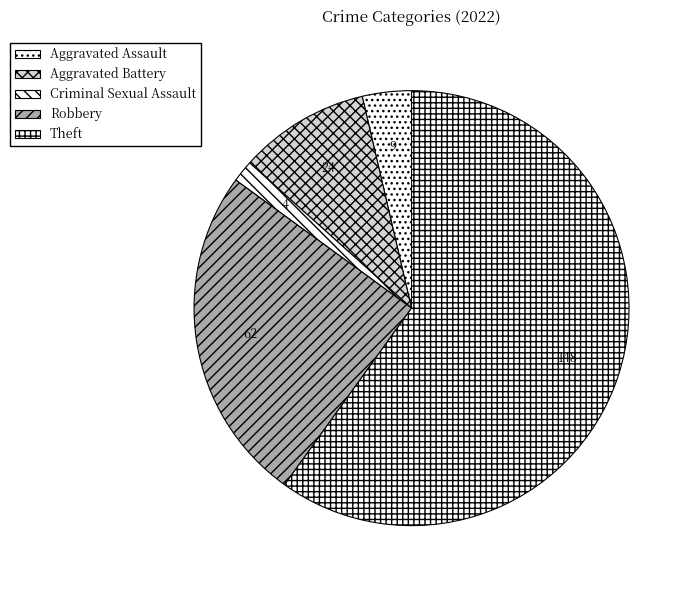

The Aggravated Battery slice represents 23% of the pie. True or false?

False